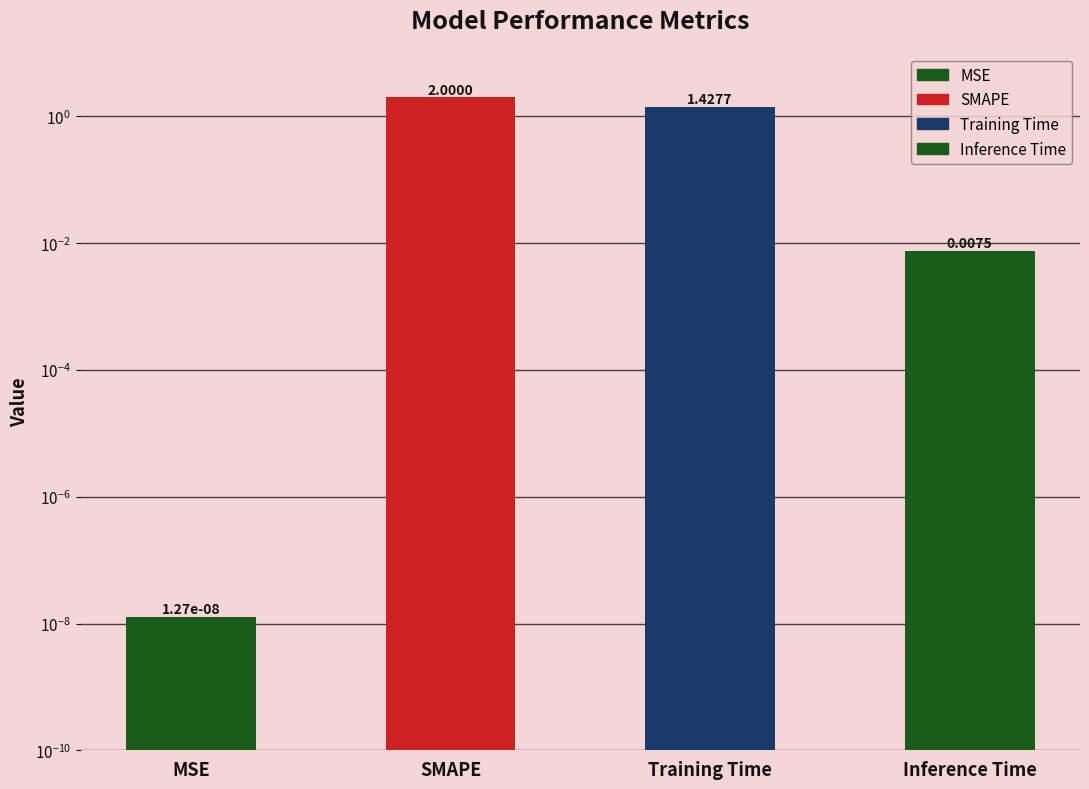

What is the sum of all values?

3.4